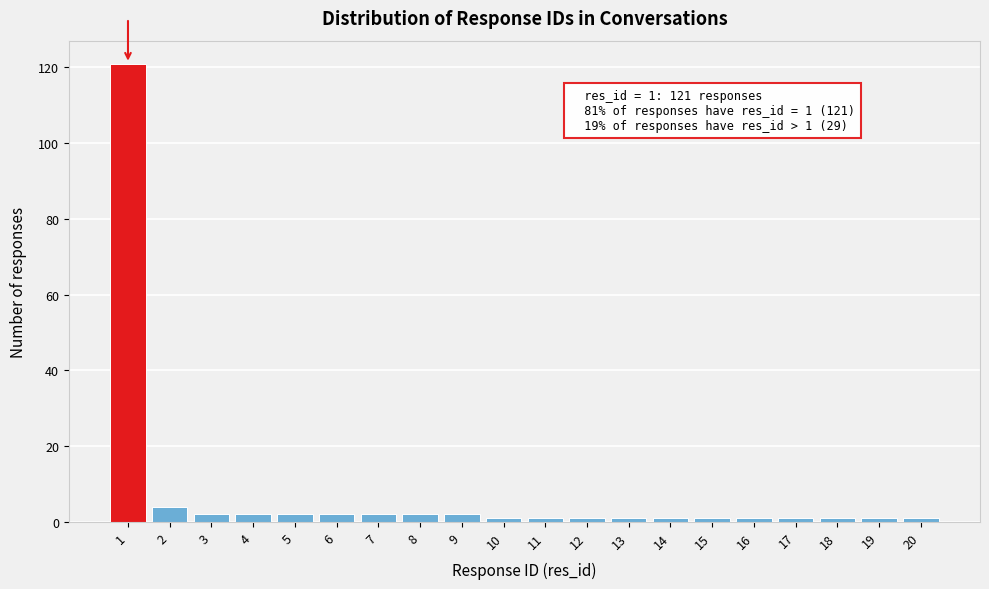

Reading left to right, list all the values displayed in this chart.

121	4	2	2	2	2	2	2	2	1	1	1	1	1	1	1	1	1	1	1